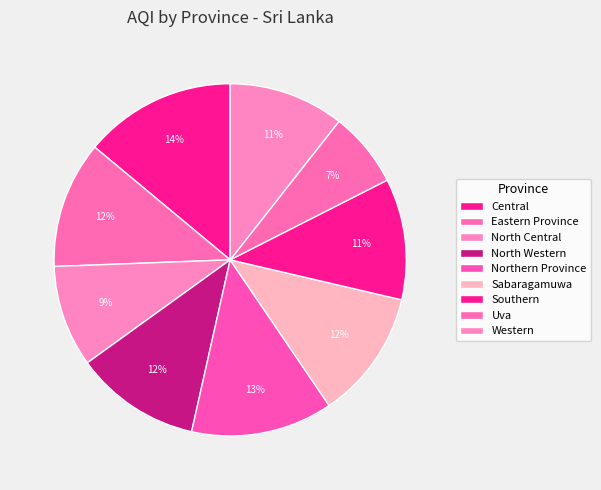

Do Central and Sabaragamuwa together represent more than half of the pie?

No